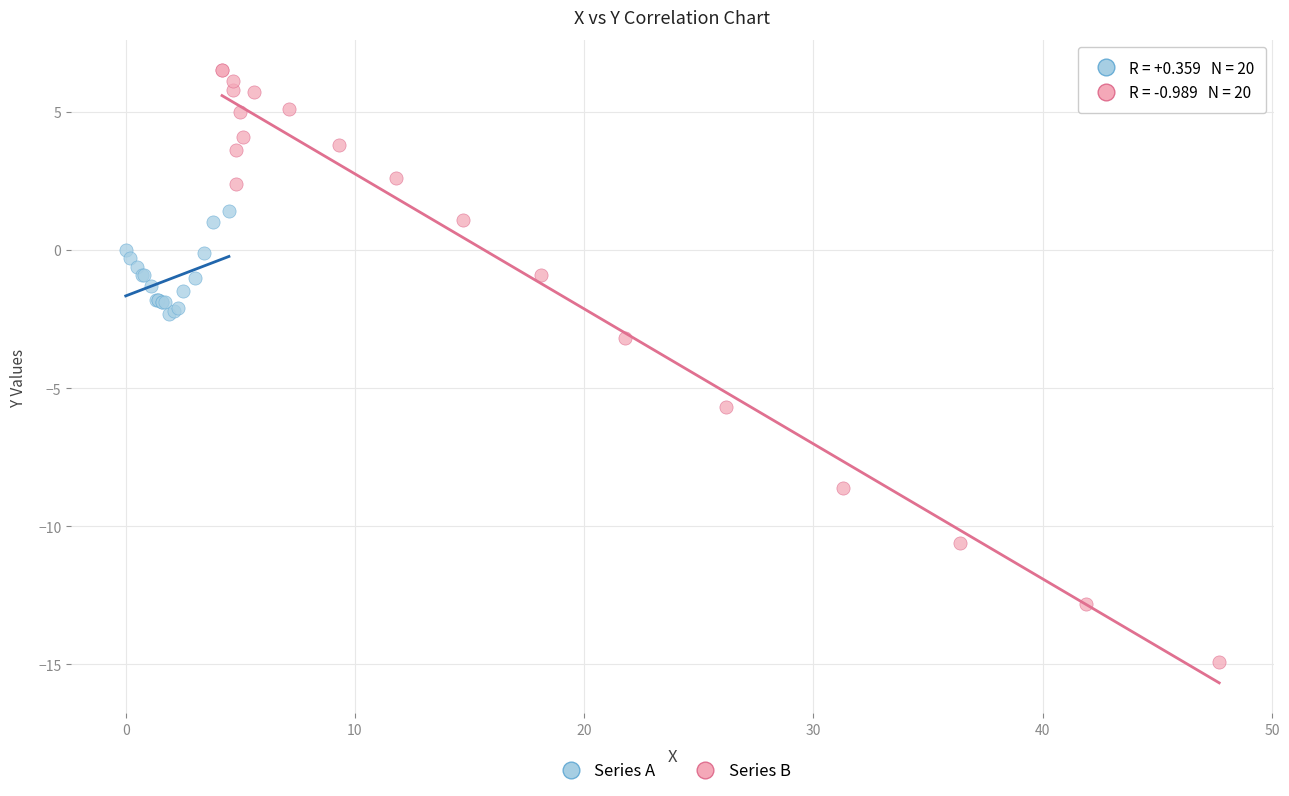

Which series reaches the maximum Y coordinate?

Series B